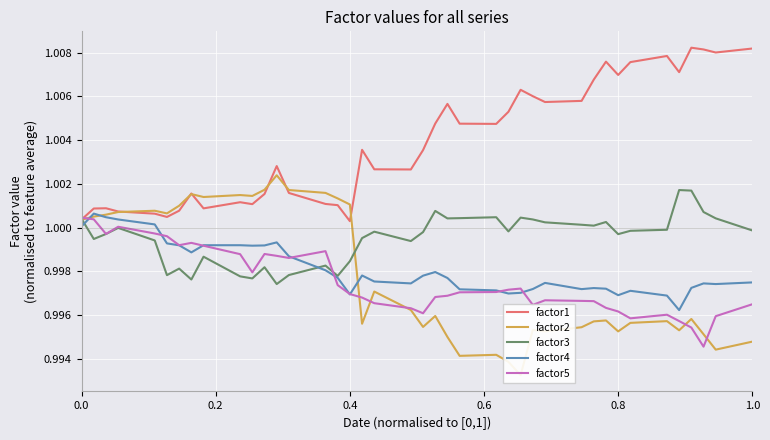

How many times do factor3 and factor4 cross each other?

2